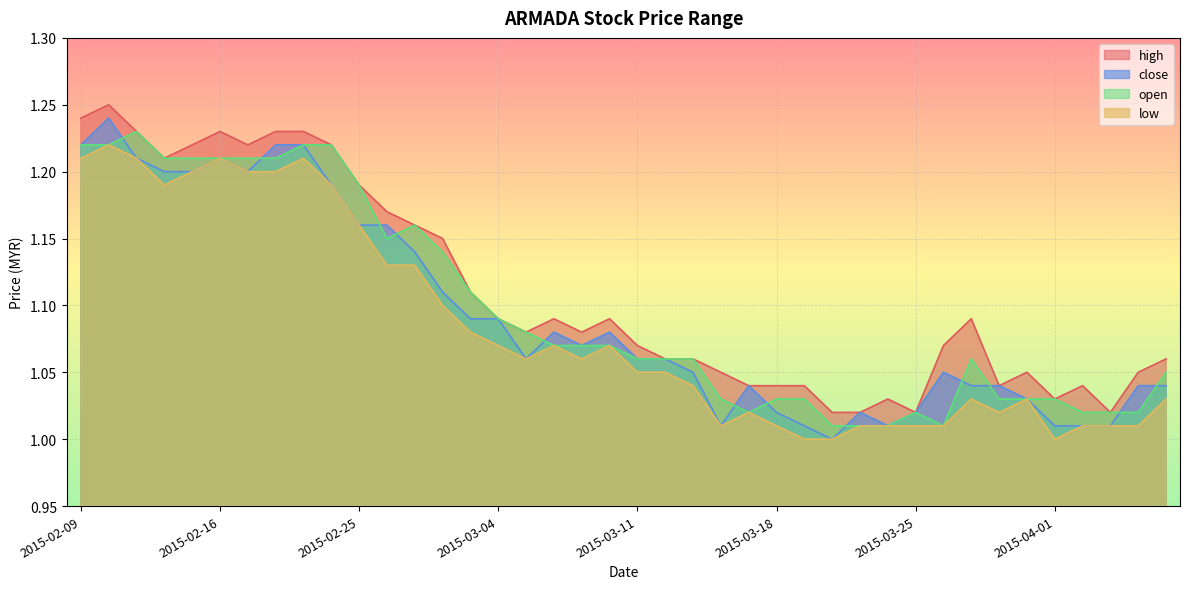

What is the maximum value for open?

1.2